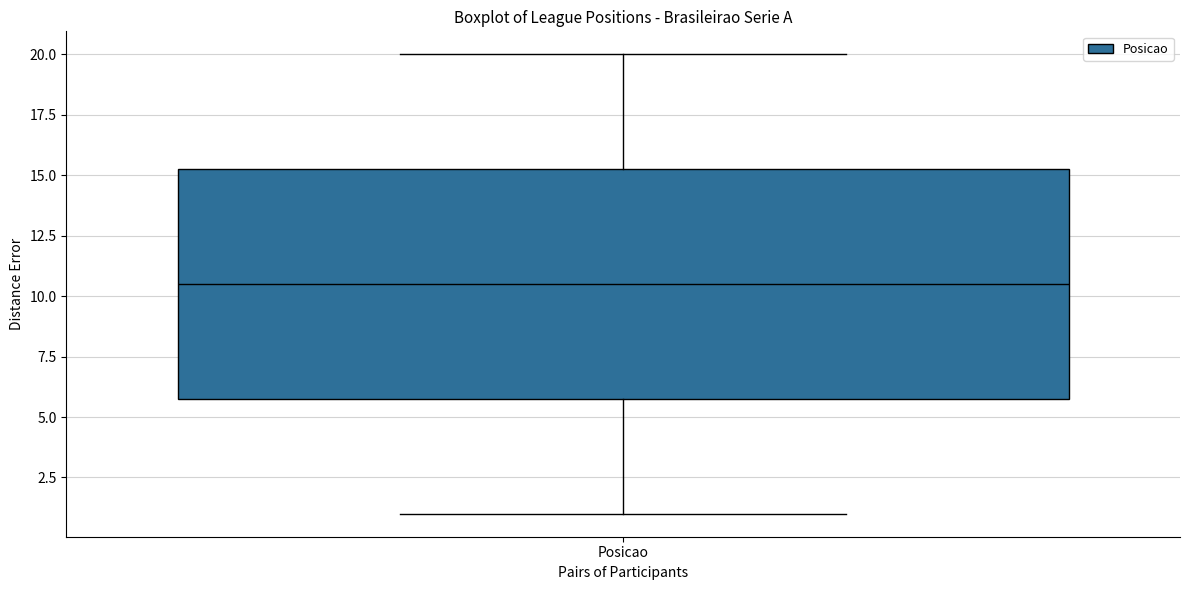

Read this box plot against the y-axis: the position of the median line, the range covered by the box, and the ends of both whiskers. The values are not printed on the chart, so give them approximately, as read against the axis.

median 10.5, box 6.0 to 15.5, whiskers 1.0 to 20.0